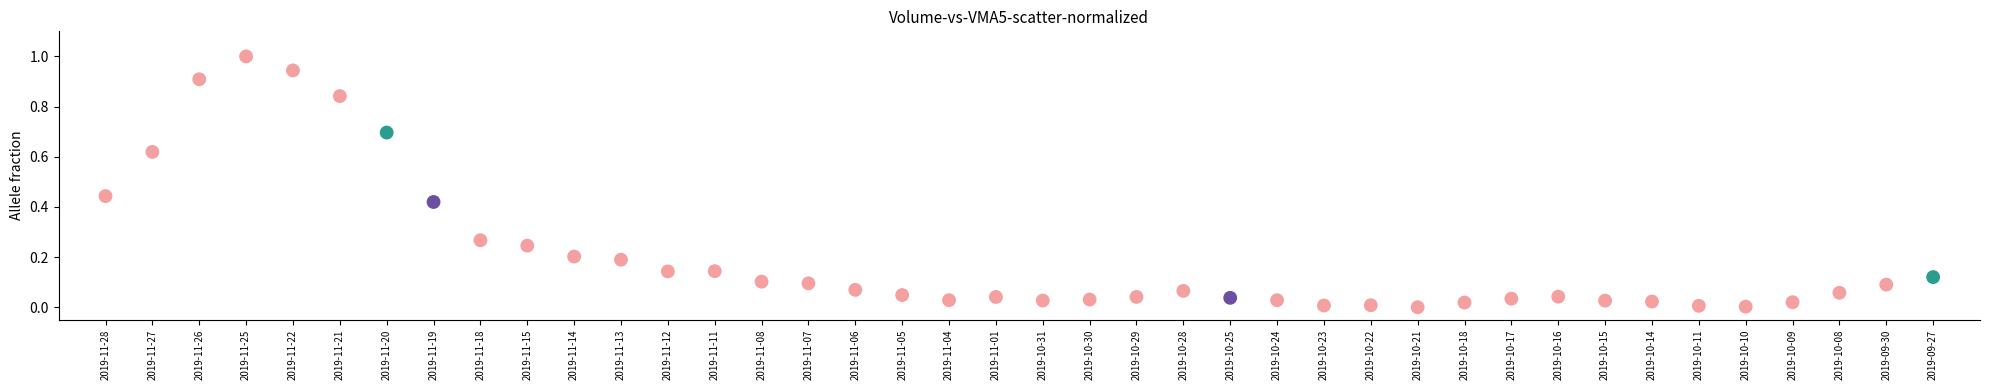

What is the range of Y values (max minus min)?

1.0